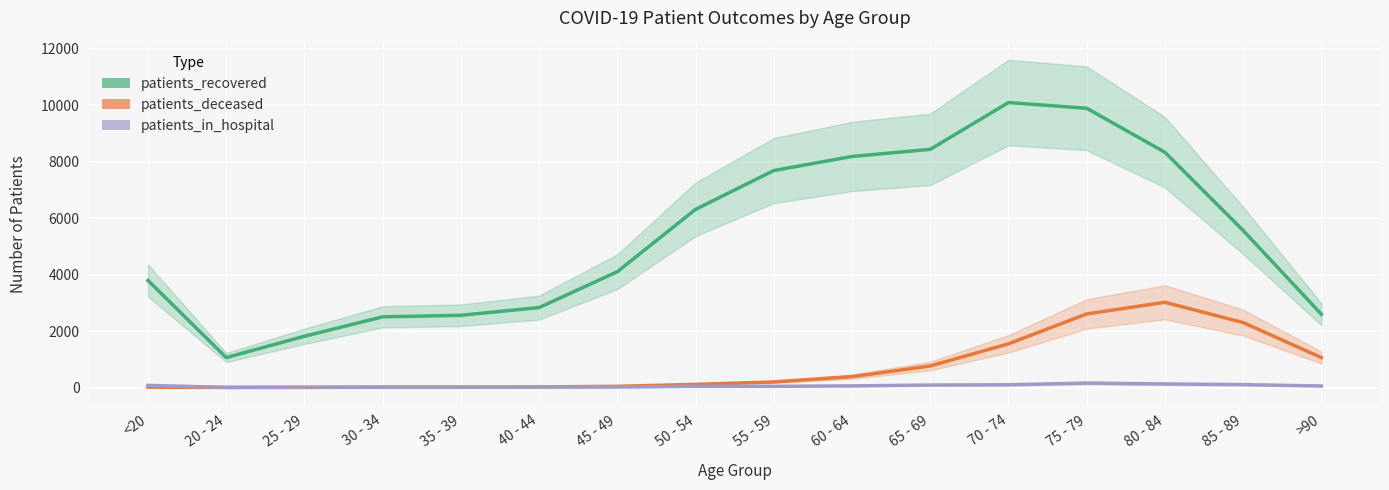

What is the label of the 14th point from the right?

25 - 29